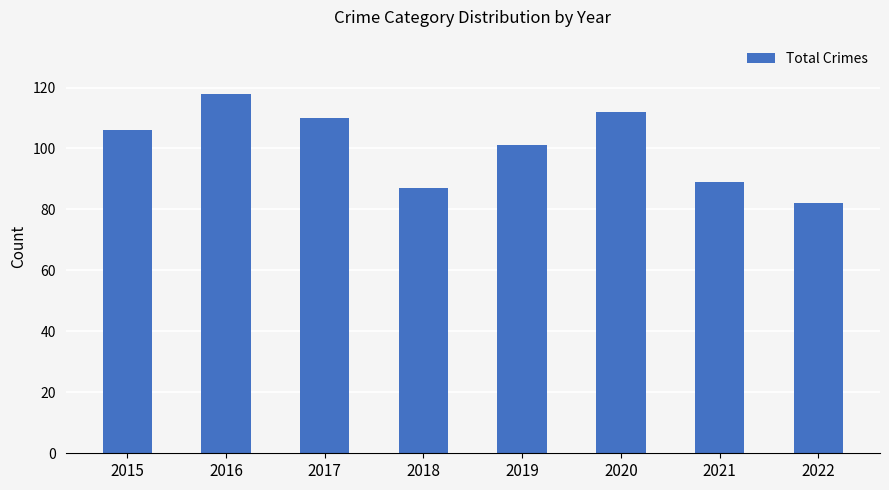

Reading left to right, transcribe all the data shown in this chart.

2015=106	2016=118	2017=110	2018=87	2019=101	2020=112	2021=89	2022=82